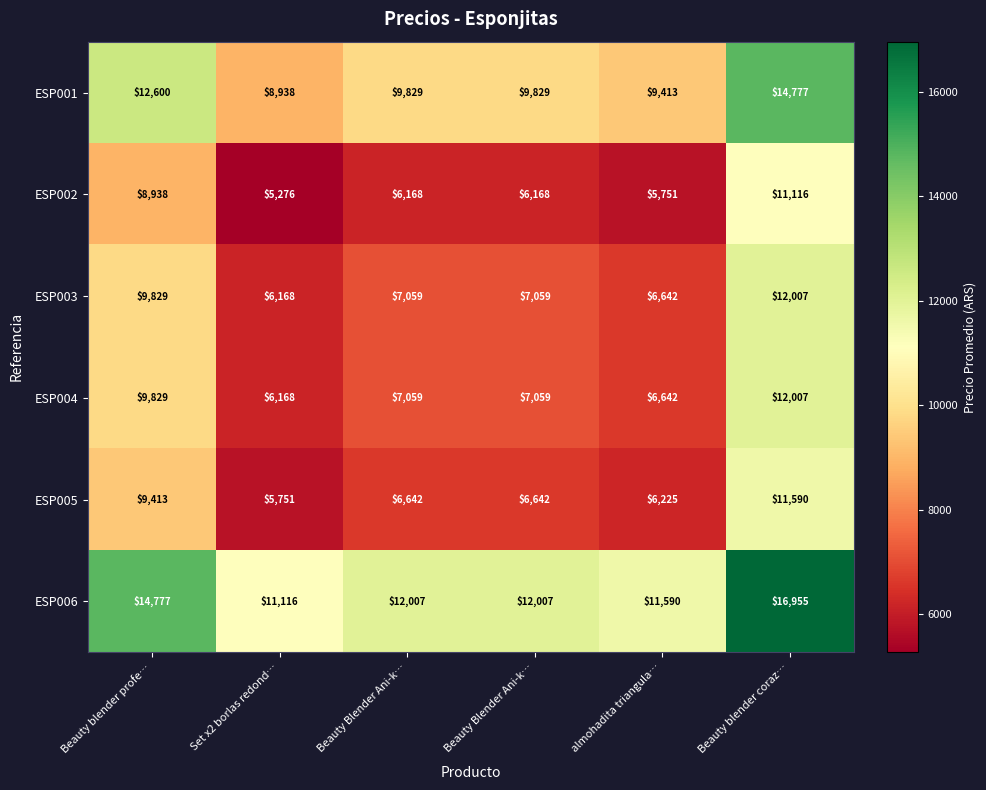

Reading left to right, transcribe all the data shown in this chart.

ESP001: Beauty blender profe…=12600.0	Set x2 borlas redond…=8938.0	Beauty Blender Ani-k…=9829.0	Beauty Blender Ani-k…=9829.0	almohadita triangula…=9413.0	Beauty blender coraz…=14777.0
ESP002: Beauty blender profe…=8938.0	Set x2 borlas redond…=5276.0	Beauty Blender Ani-k…=6168.0	Beauty Blender Ani-k…=6168.0	almohadita triangula…=5751.0	Beauty blender coraz…=11116.0
ESP003: Beauty blender profe…=9829.0	Set x2 borlas redond…=6168.0	Beauty Blender Ani-k…=7059.0	Beauty Blender Ani-k…=7059.0	almohadita triangula…=6642.0	Beauty blender coraz…=12007.0
ESP004: Beauty blender profe…=9829.0	Set x2 borlas redond…=6168.0	Beauty Blender Ani-k…=7059.0	Beauty Blender Ani-k…=7059.0	almohadita triangula…=6642.0	Beauty blender coraz…=12007.0
ESP005: Beauty blender profe…=9413.0	Set x2 borlas redond…=5751.0	Beauty Blender Ani-k…=6642.0	Beauty Blender Ani-k…=6642.0	almohadita triangula…=6225.0	Beauty blender coraz…=11590.0
ESP006: Beauty blender profe…=14777.0	Set x2 borlas redond…=11116.0	Beauty Blender Ani-k…=12007.0	Beauty Blender Ani-k…=12007.0	almohadita triangula…=11590.0	Beauty blender coraz…=16955.0